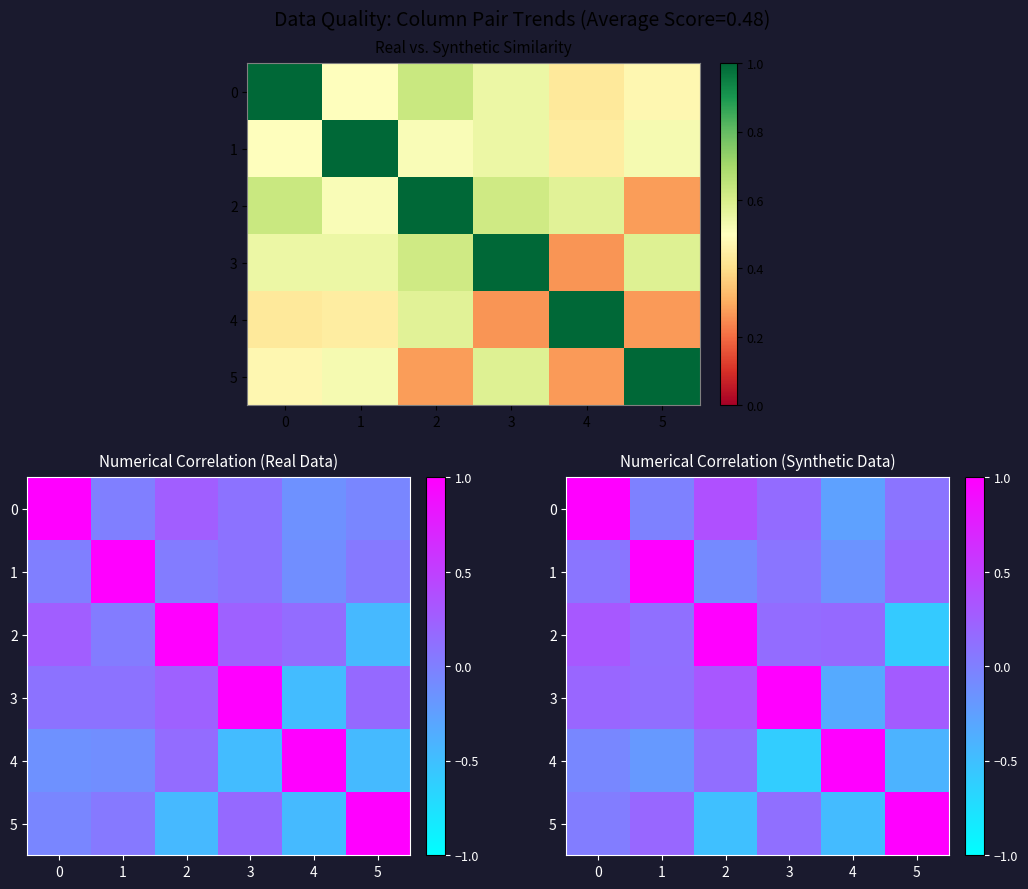

Which series has the largest range (max minus min)?

3